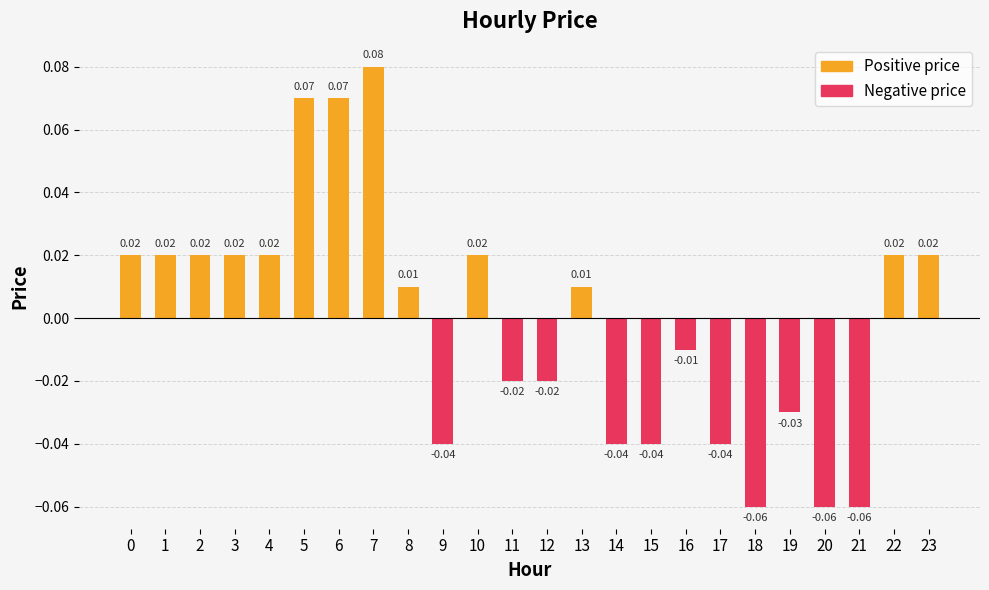

Which label corresponds to the smallest value in the chart?

18